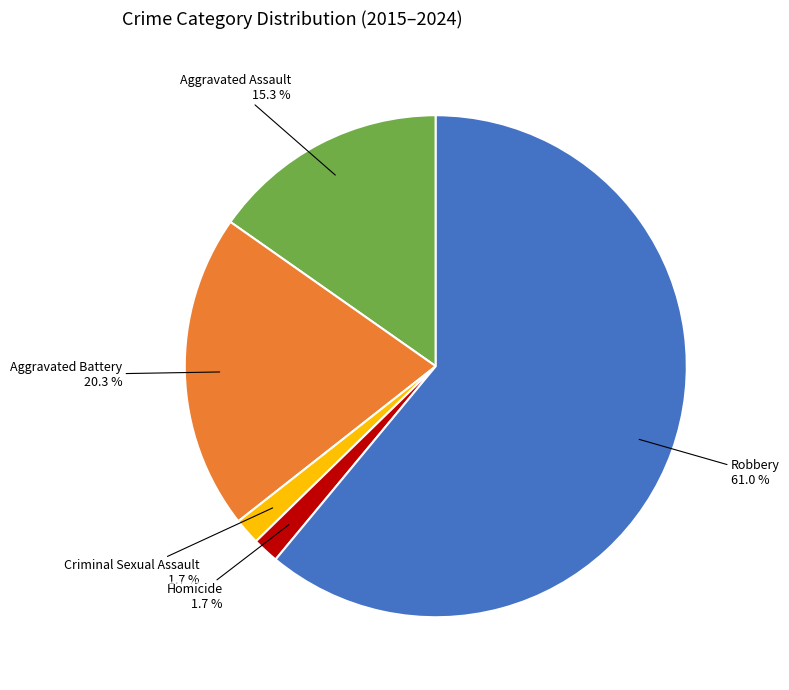

Between Aggravated Assault and Homicide, which is larger?

Aggravated Assault